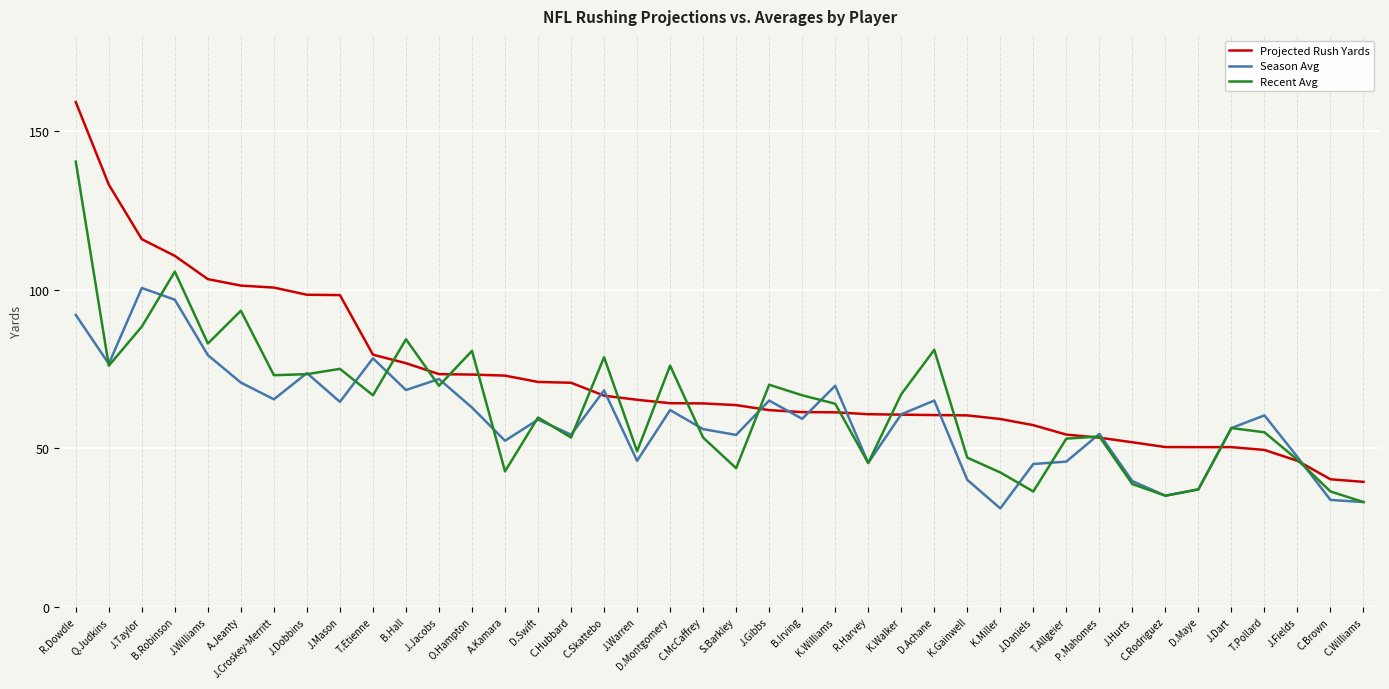

Is it true that Season Avg equals 41.0 at D.Swift?

False